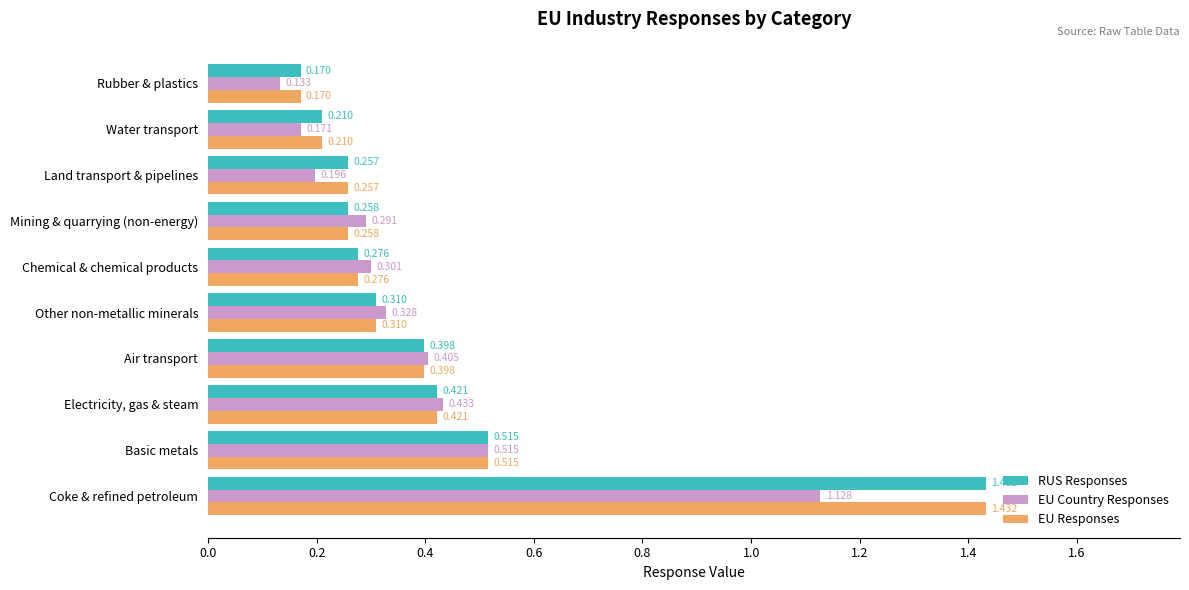

What are all the series names shown in the legend?

RUS Responses, EU Country Responses, EU Responses